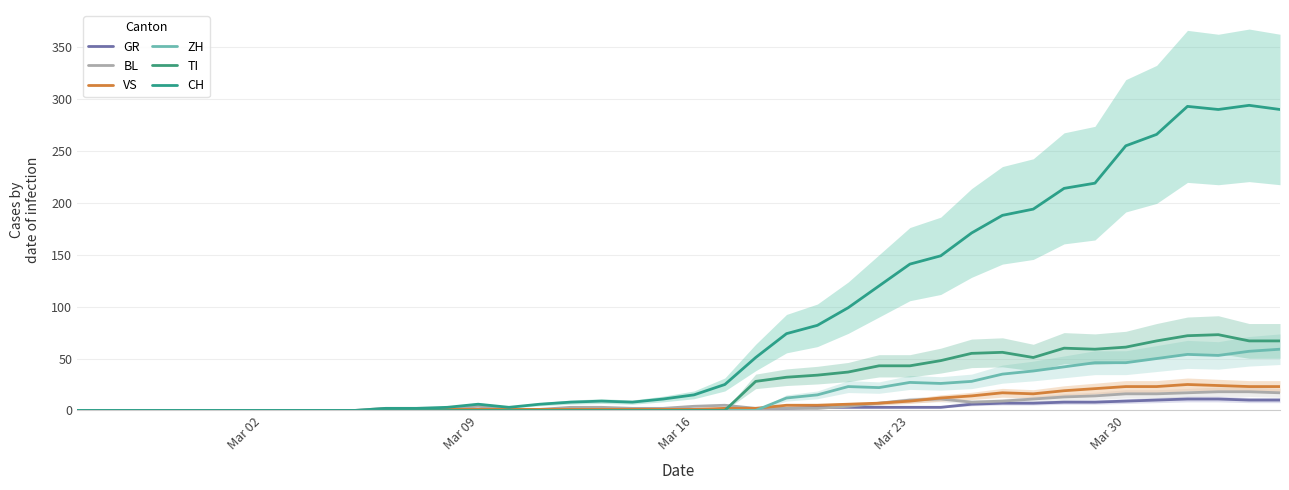

How many data points in GR are less than 1?

20